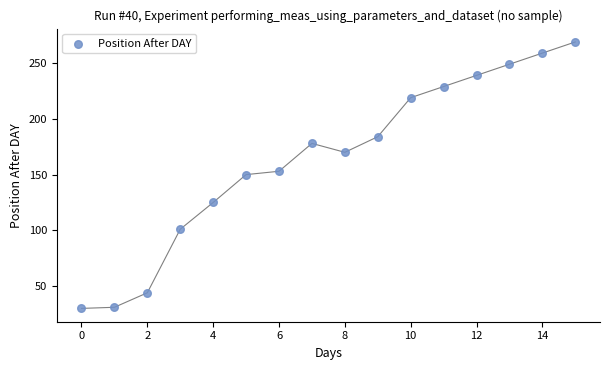

What is the range of Y values (max minus min)?

239